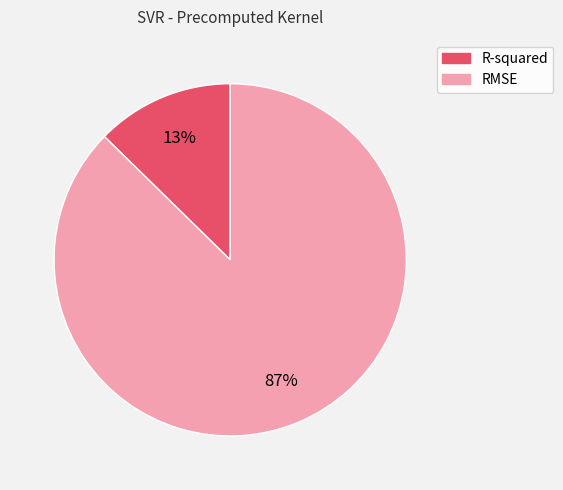

Rank the categories by value from lowest to highest.

R-squared, RMSE